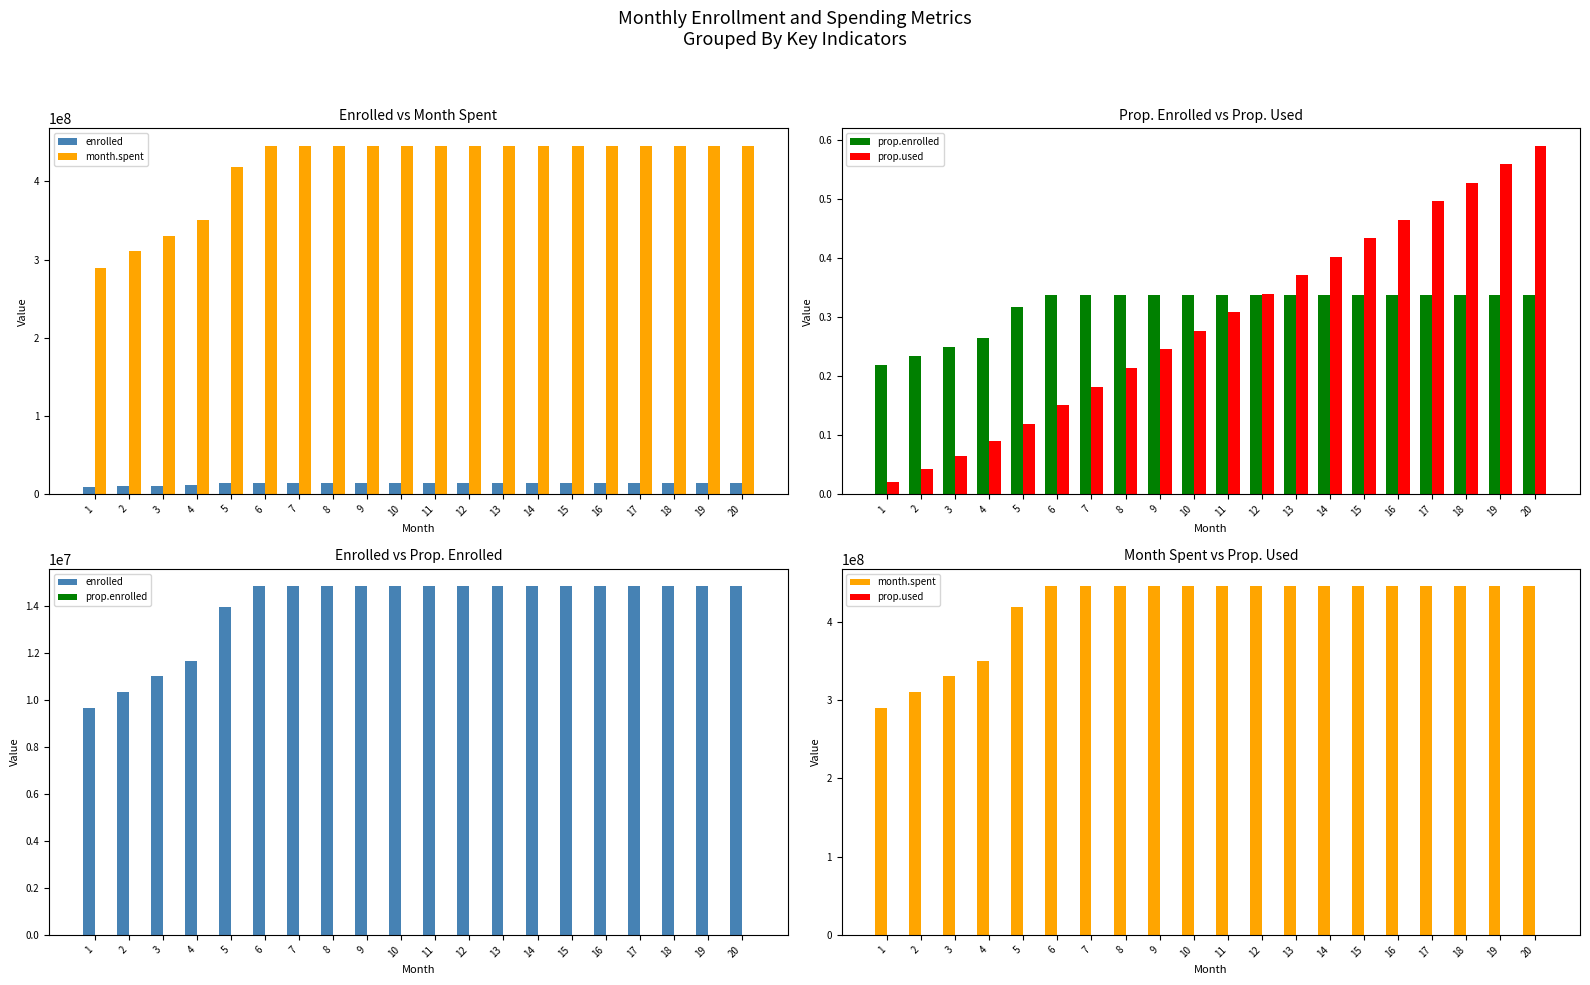

The value of prop.enrolled at 5 is 0.3. True or false?

True